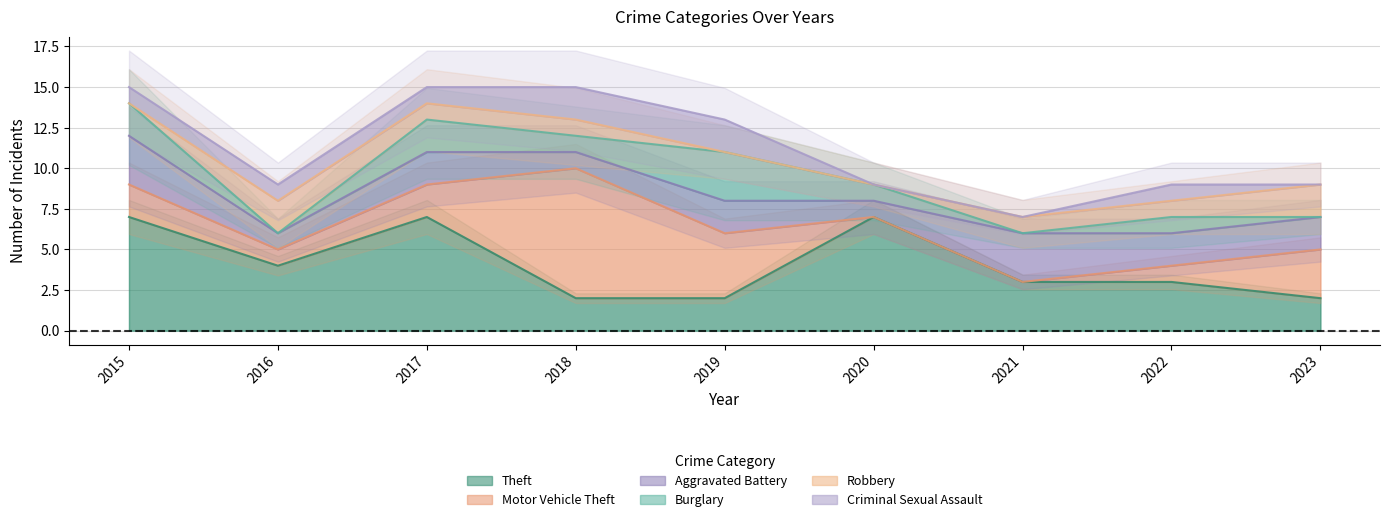

What is the highest value of the Theft series?

7